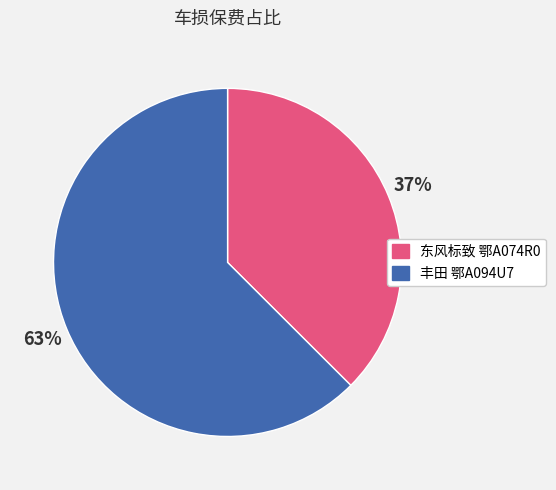

Rank the categories by value from highest to lowest.

丰田 鄂A094U7, 东风标致 鄂A074R0